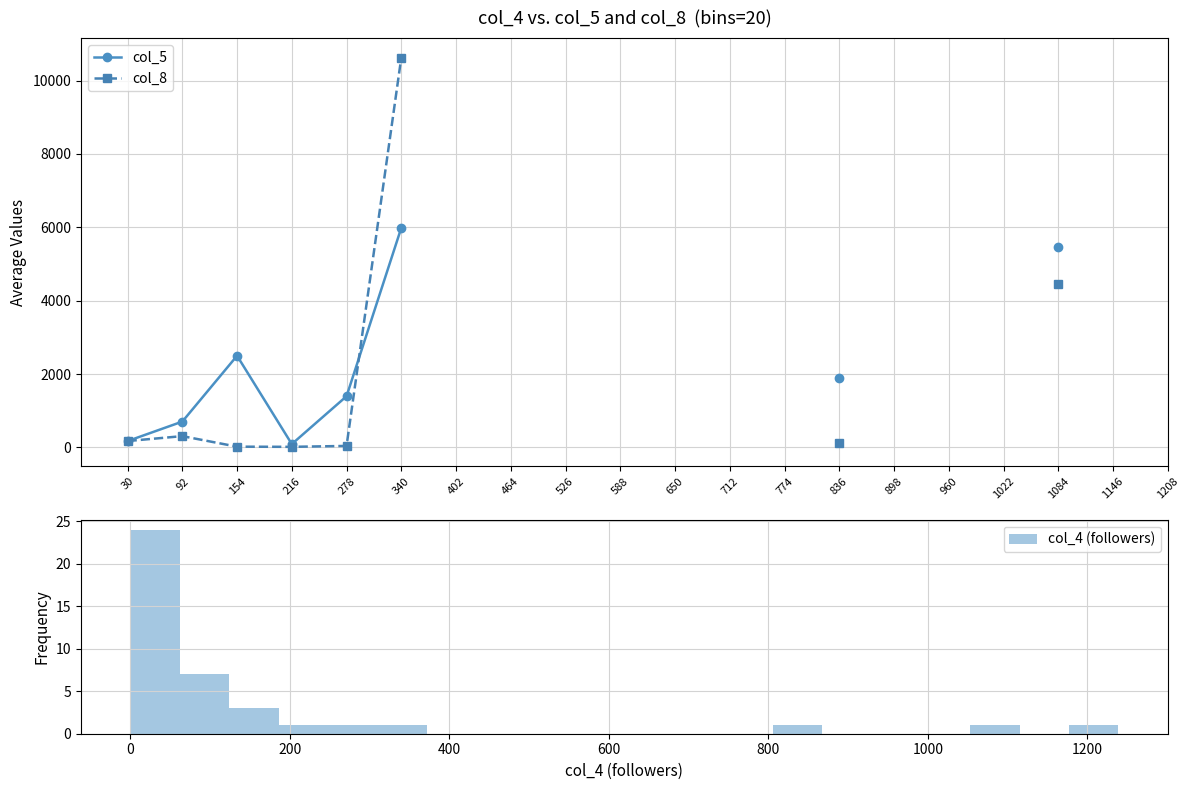

At 774, list the series in order from largest to smallest.

col_5, col_8